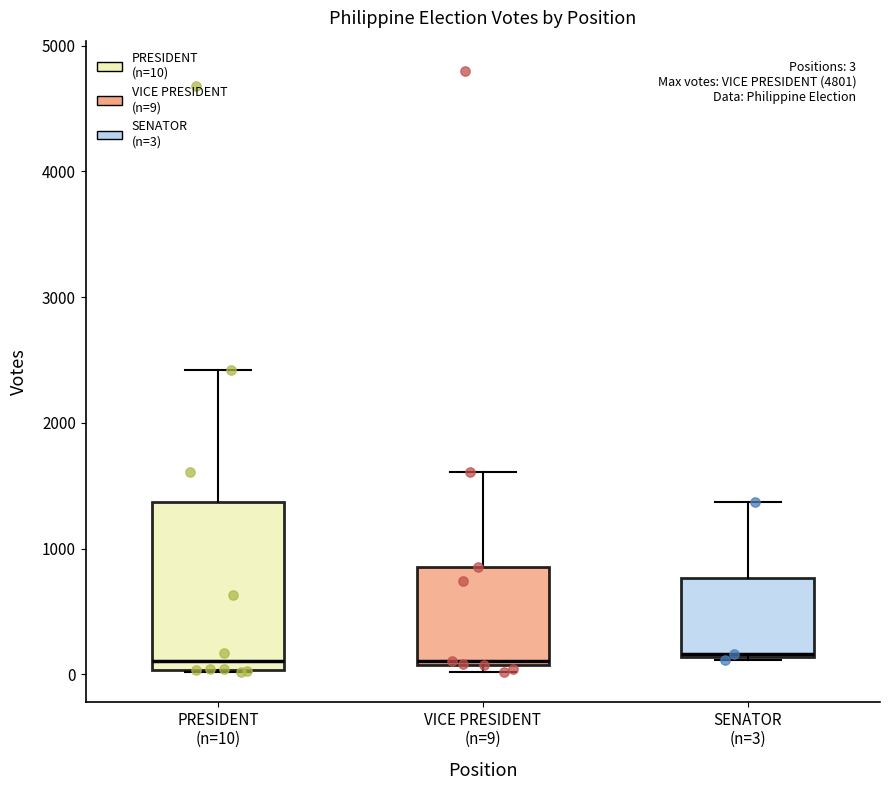

Which box is the tallest, from its lower edge to its upper edge?

PRESIDENT (n=10)